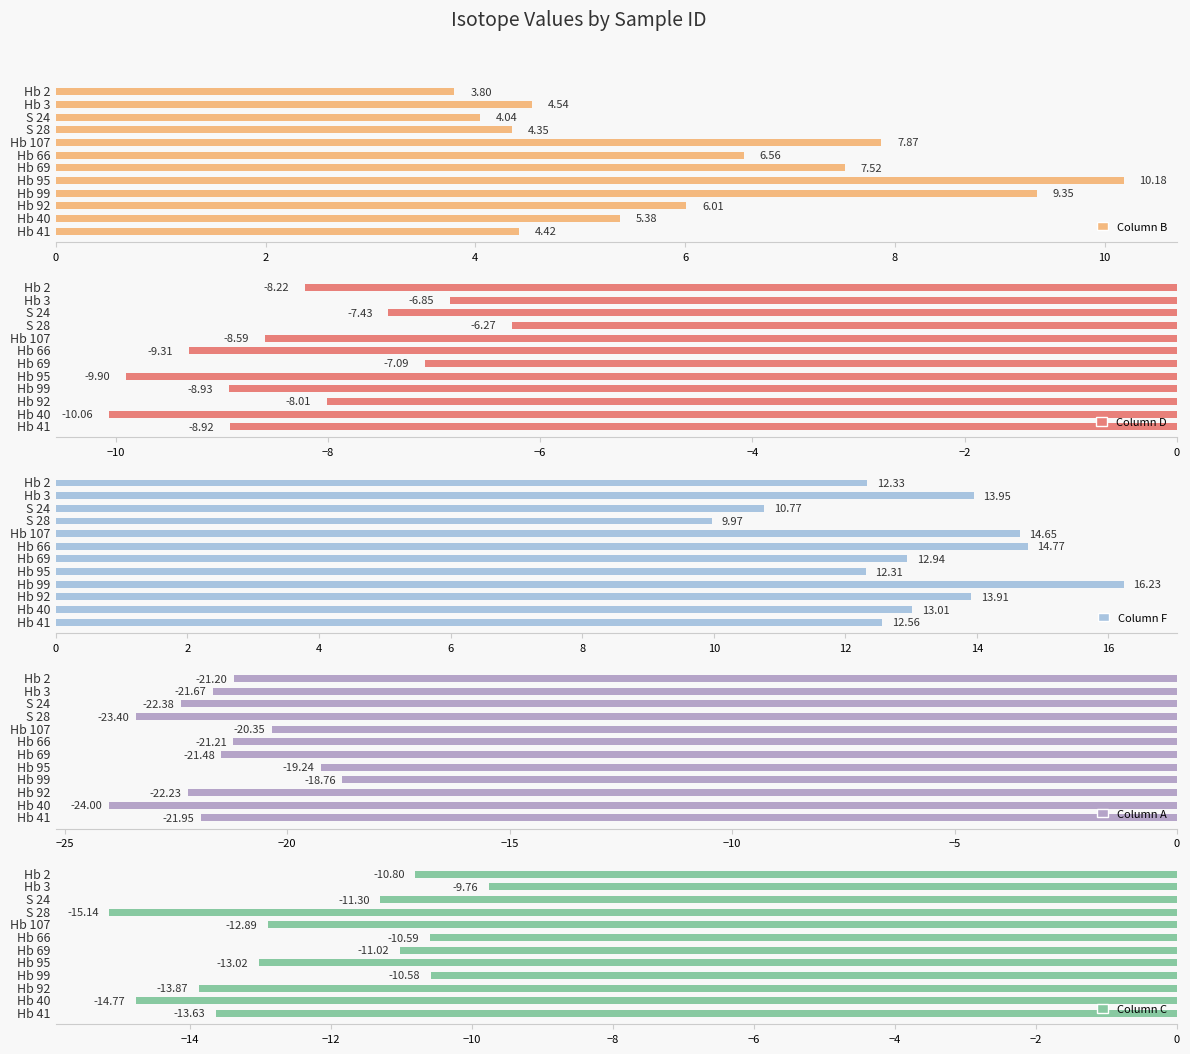

What is the label of the 5th bar from the right?

Hb 95